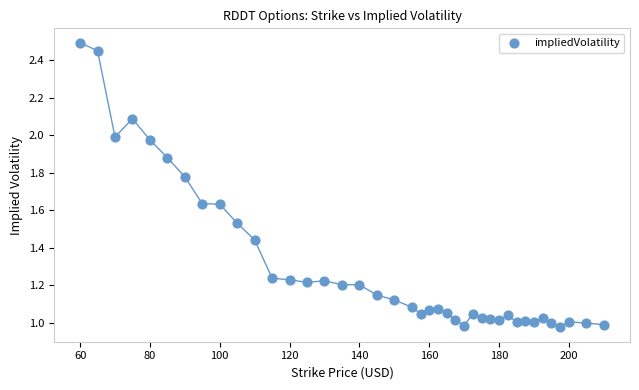

What is the range of X values (max minus min)?

150.0